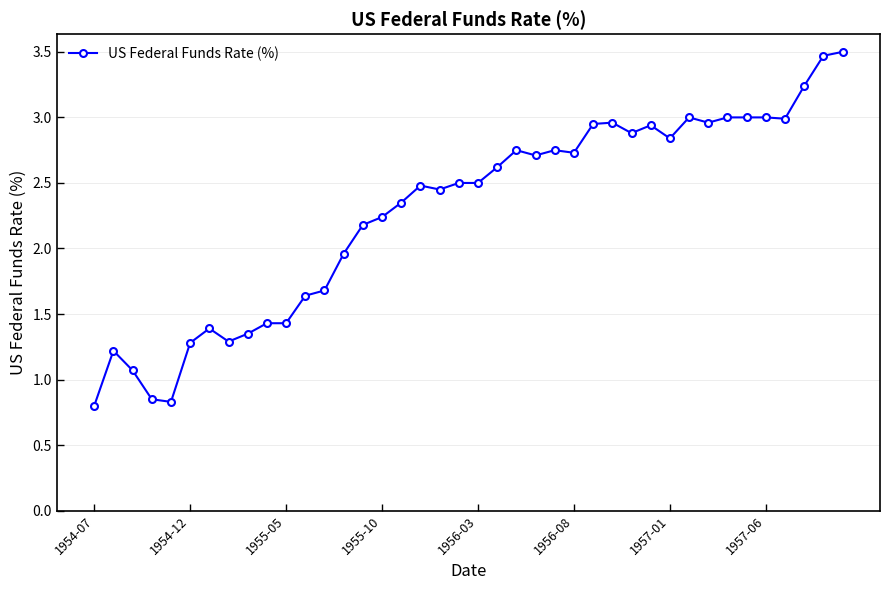

What is the average value?

2.3